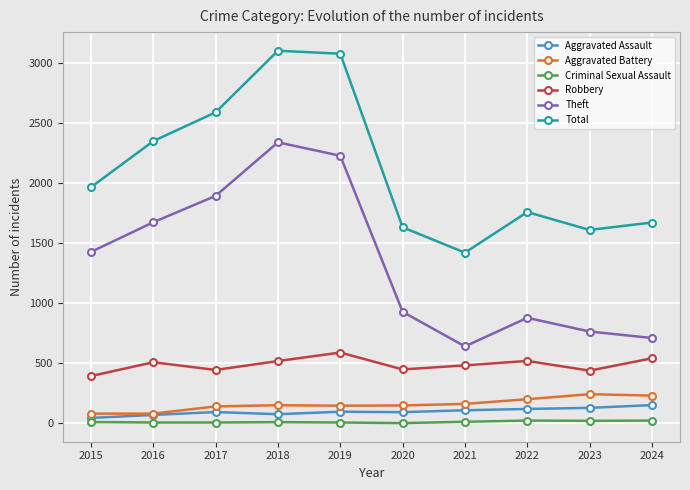

What is the maximum value shown in the chart?

3105